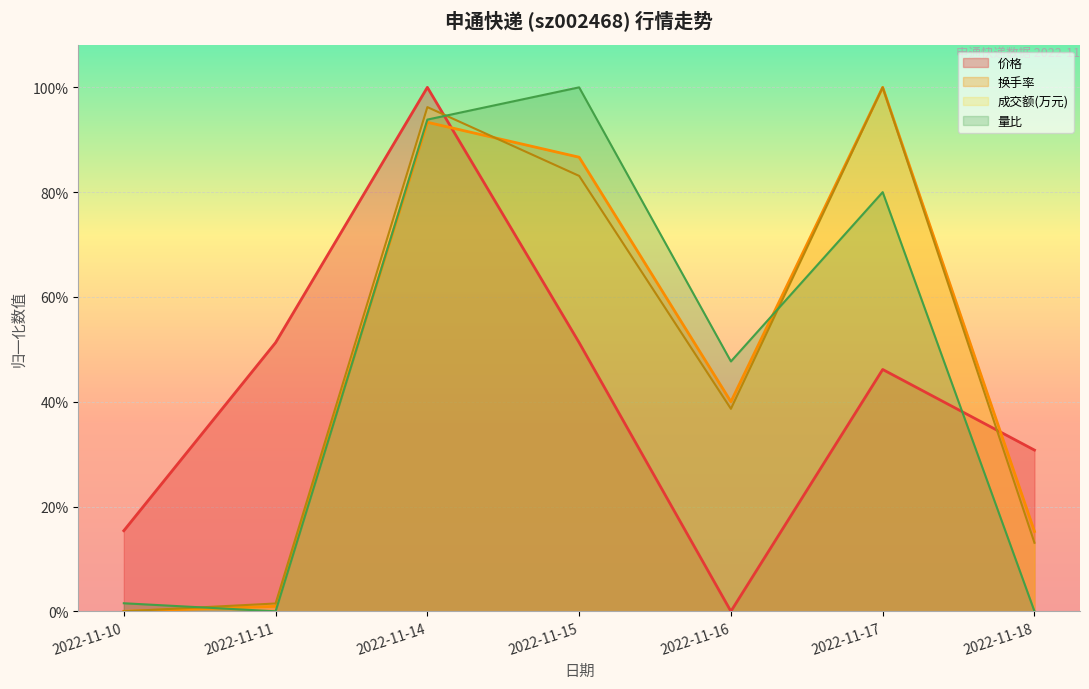

Rank the categories by 成交额(万元) value from lowest to highest.

2022-11-10, 2022-11-11, 2022-11-18, 2022-11-16, 2022-11-15, 2022-11-14, 2022-11-17